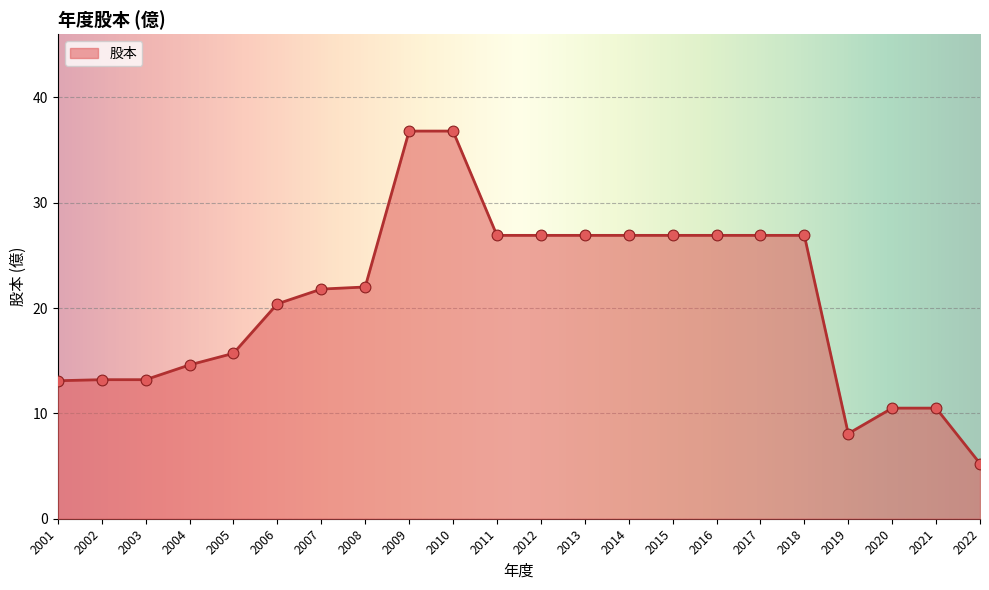

Approximately how many times larger is the value at 2005 compared to 2017?

0.6